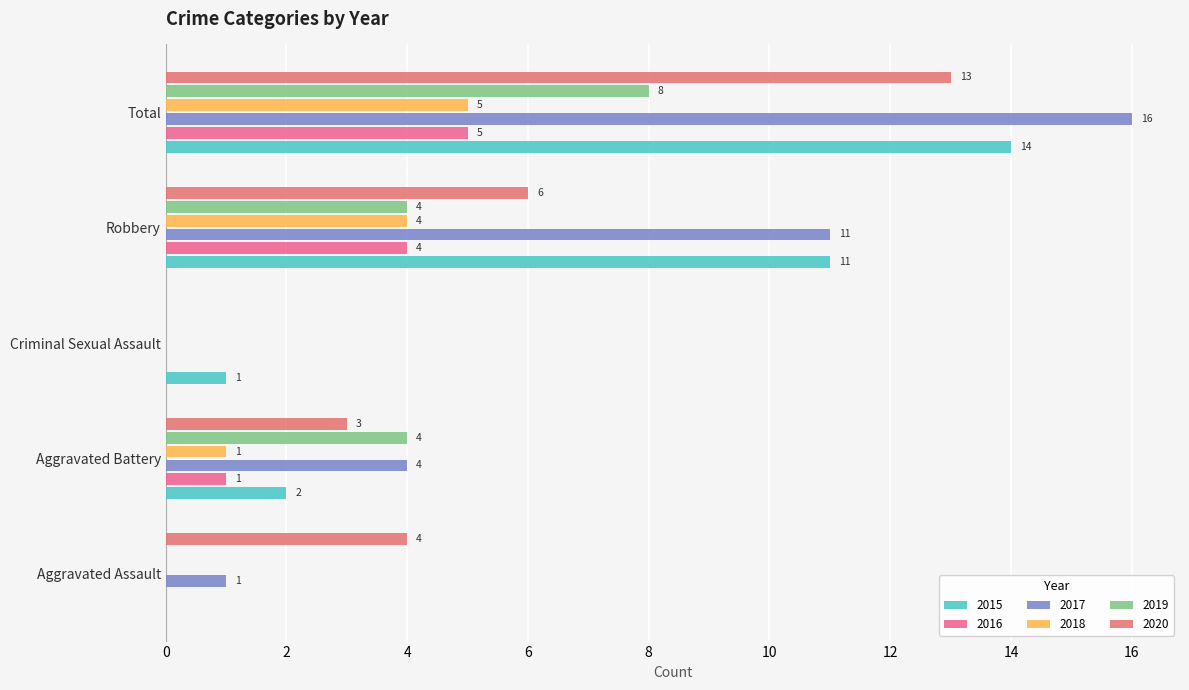

The value of 2015 at Aggravated Assault is 7. True or false?

False